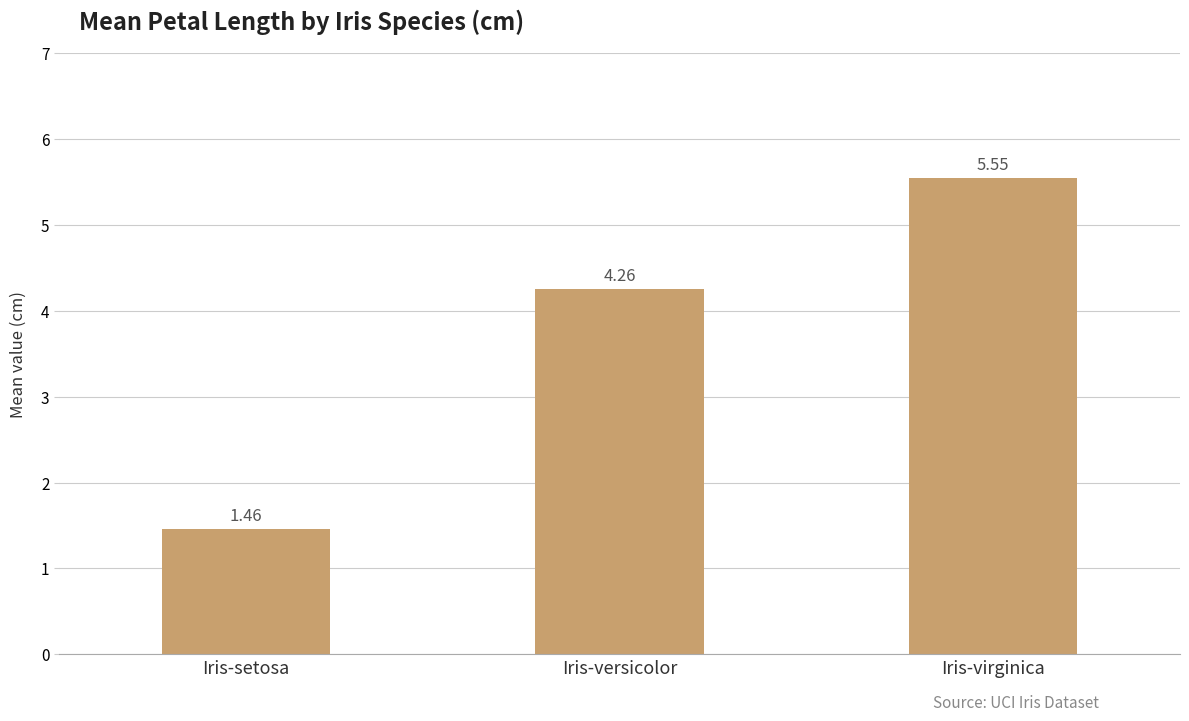

What is the average value?

3.8